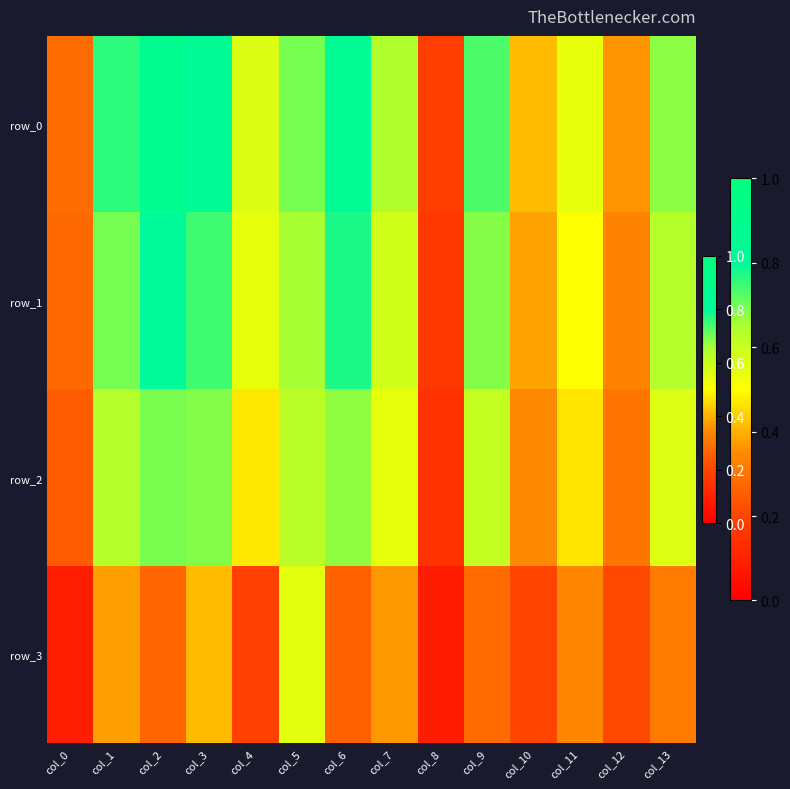

Reading left to right, extract all data points from this chart.

row_0: 0.3	0.8	0.9	0.8	0.6	0.7	0.8	0.6	0.2	0.7	0.4	0.5	0.4	0.7
row_1: 0.3	0.7	0.8	0.7	0.5	0.7	0.8	0.6	0.2	0.7	0.4	0.5	0.3	0.6
row_2: 0.2	0.6	0.7	0.7	0.5	0.6	0.7	0.5	0.1	0.6	0.3	0.5	0.3	0.6
row_3: 0.1	0.4	0.3	0.4	0.2	0.6	0.3	0.4	0.1	0.3	0.2	0.3	0.2	0.3